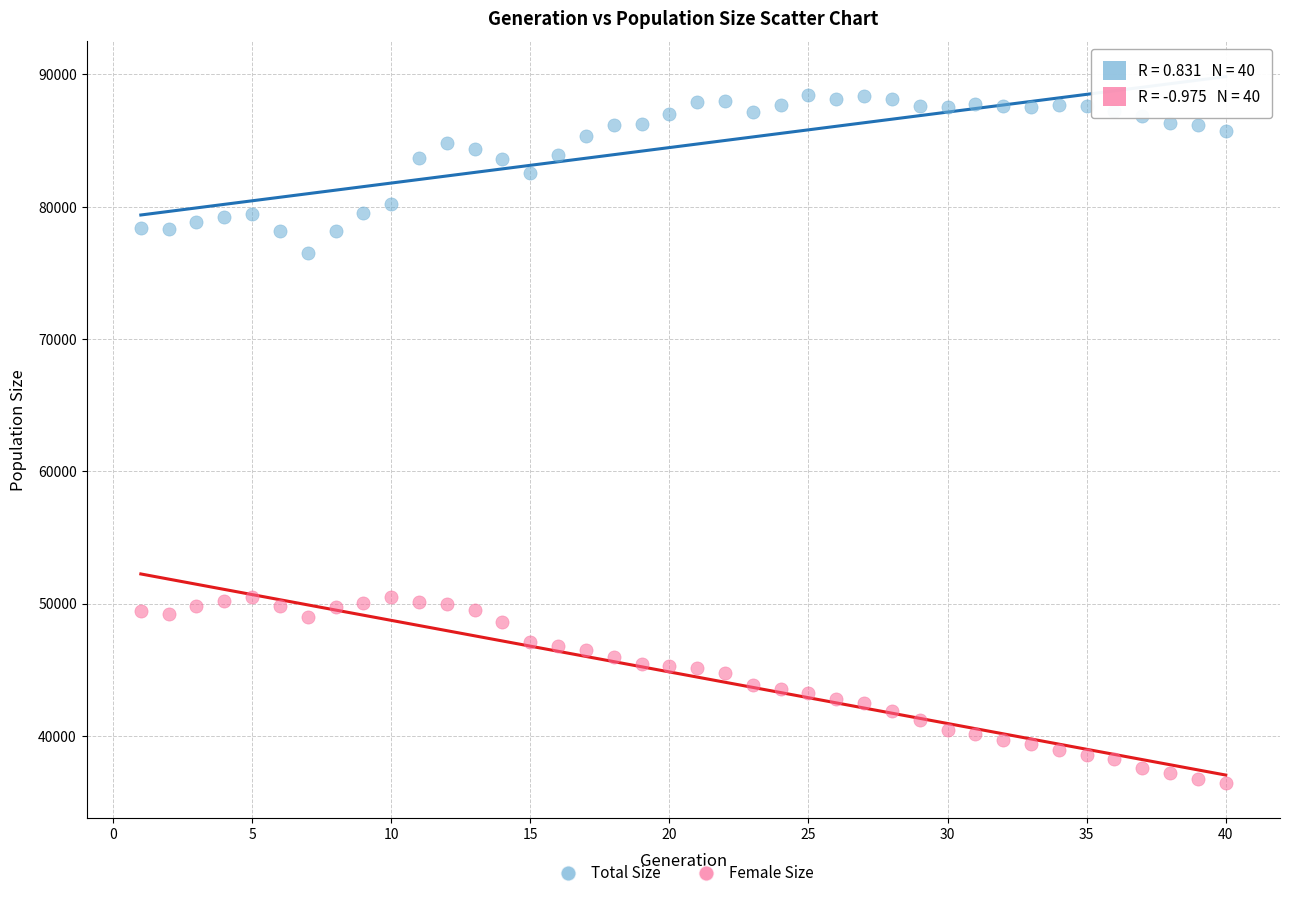

Which series reaches the maximum Y coordinate?

Total Size